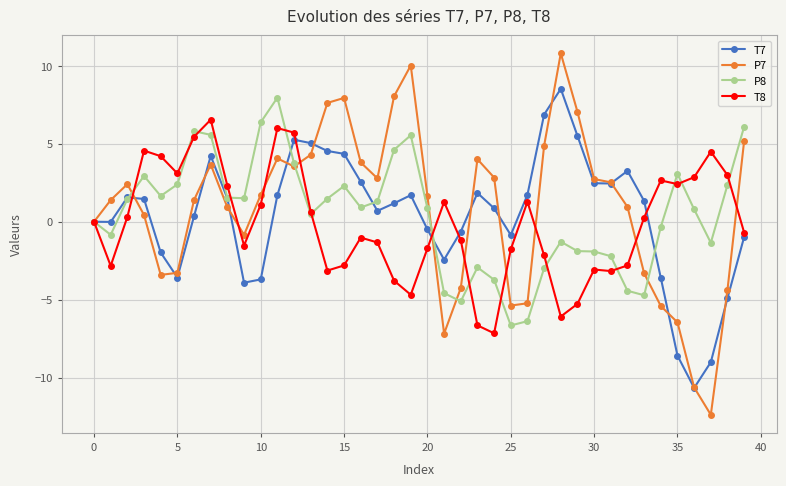

What is the value of the P8 point at the 11th from the left?

6.4